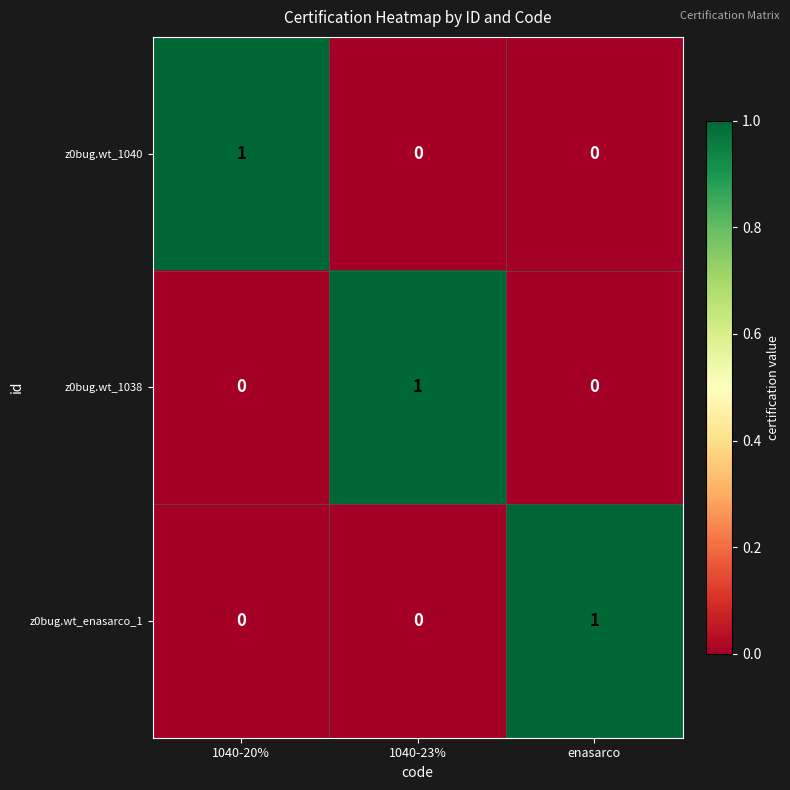

Reading left to right, extract all data points from this chart.

z0bug.wt_1040: 1	0	0
z0bug.wt_1038: 0	1	0
z0bug.wt_enasarco_1: 0	0	1